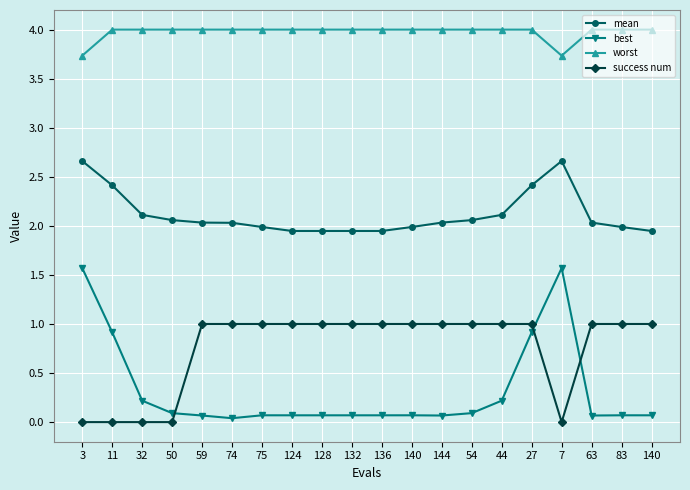

What are all the series names shown in the legend?

mean, best, worst, success num